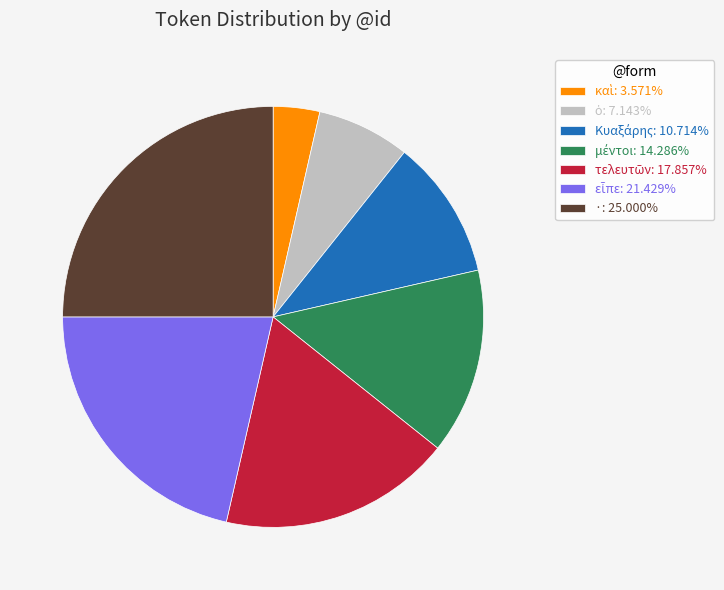

Does ·: 25.000% account for over 50% of the chart?

No